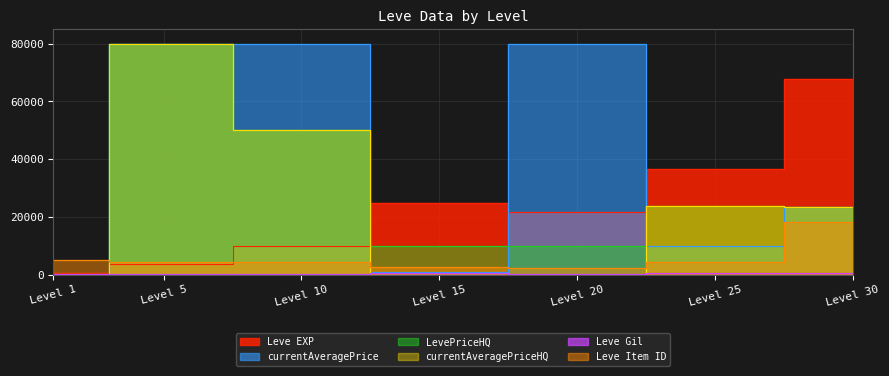

What is the average value of the Leve EXP series?

23533